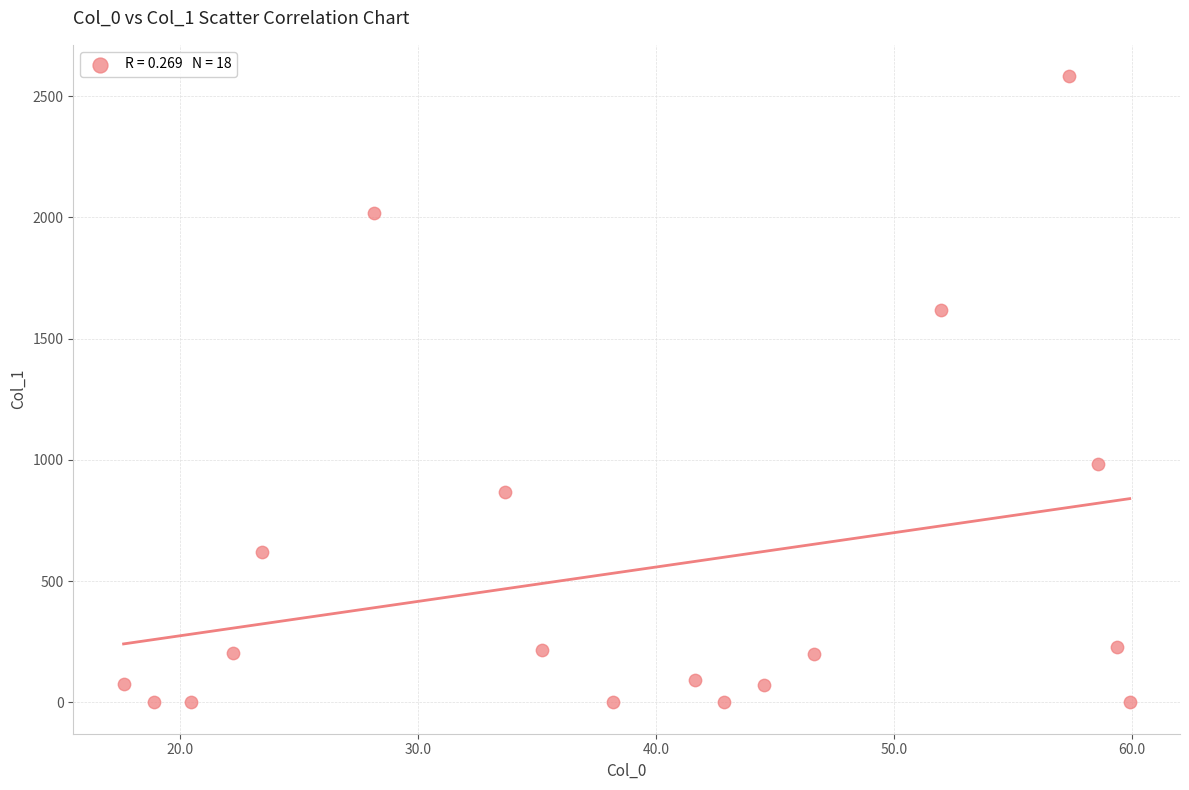

What is the range of Y values (max minus min)?

2582.6